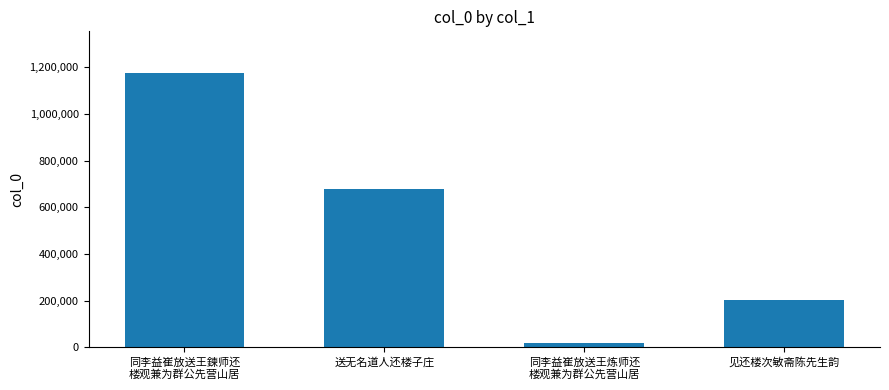

Reading right to left, extract all data points from this chart.

见还楼次敏斋陈先生韵=200247	同李益崔放送王炼师还
楼观兼为群公先营山居=15838	送无名道人还楼子庄=679519	同李益崔放送王鍊师还
楼观兼为群公先营山居=1177901